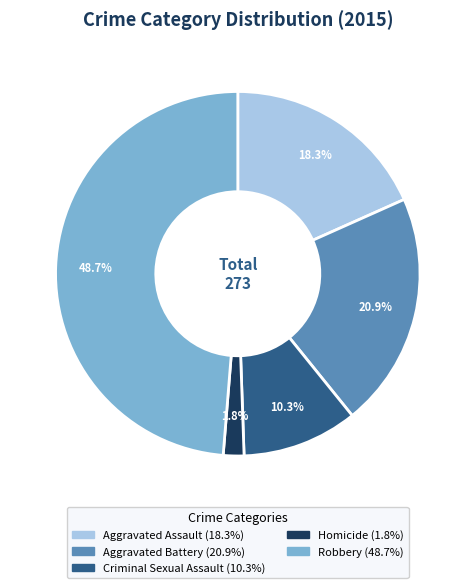

To the nearest percent, what is the difference between the largest and smallest slice percentages?

47%